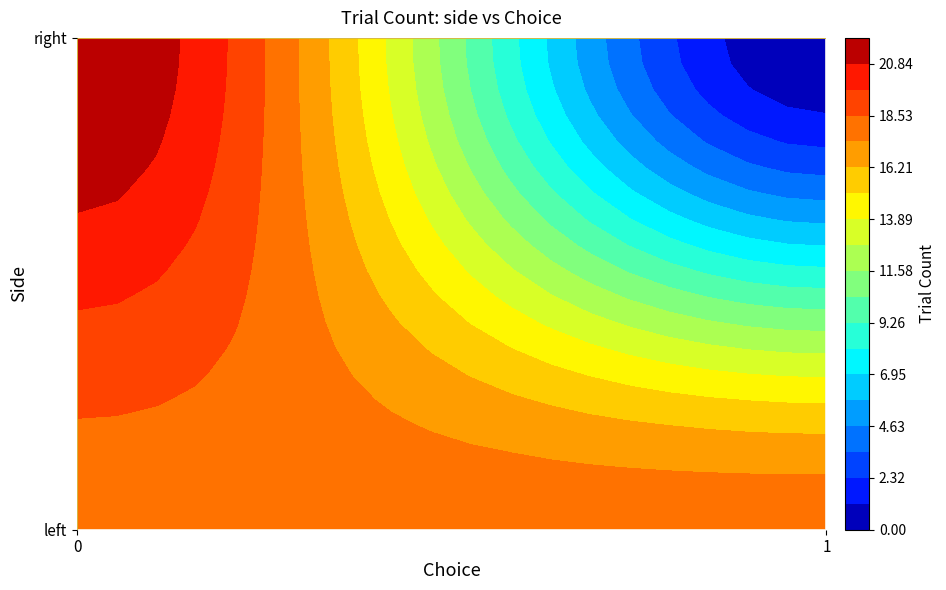

What is the total value across all series at left?

40